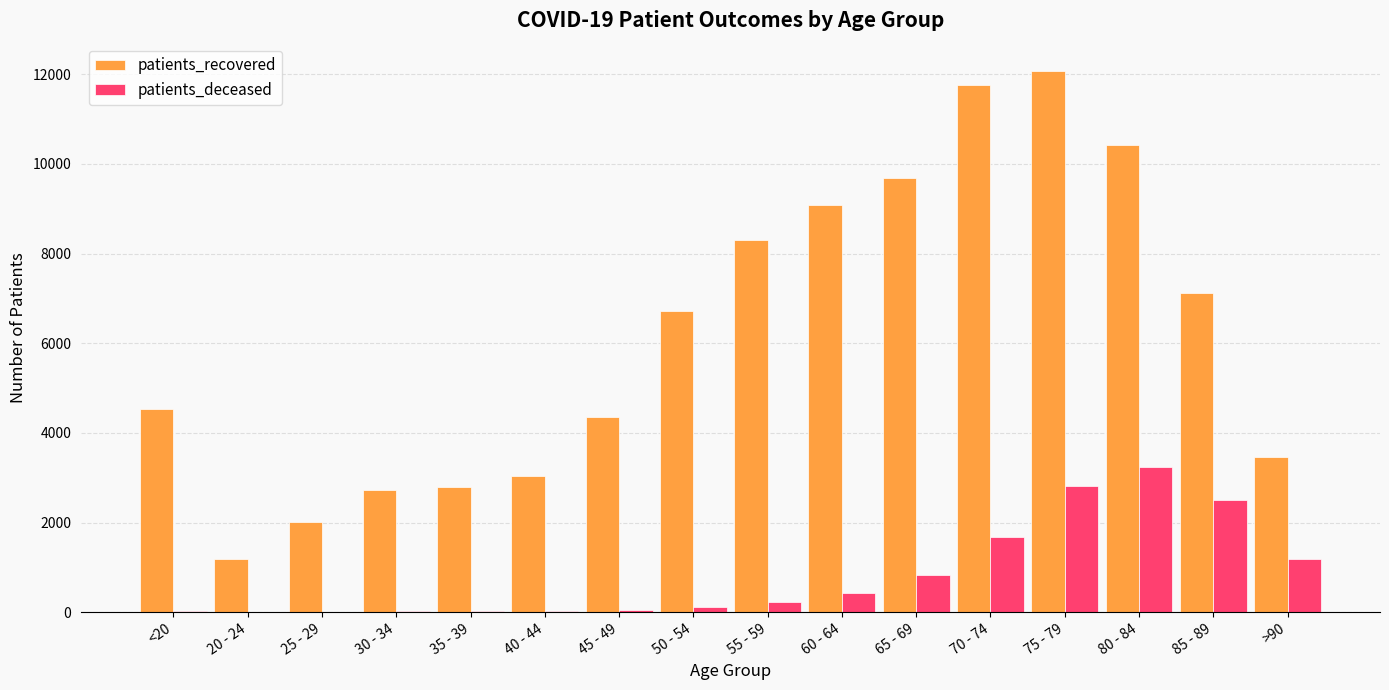

Are the bars grouped side by side (vs. stacked)?

Yes